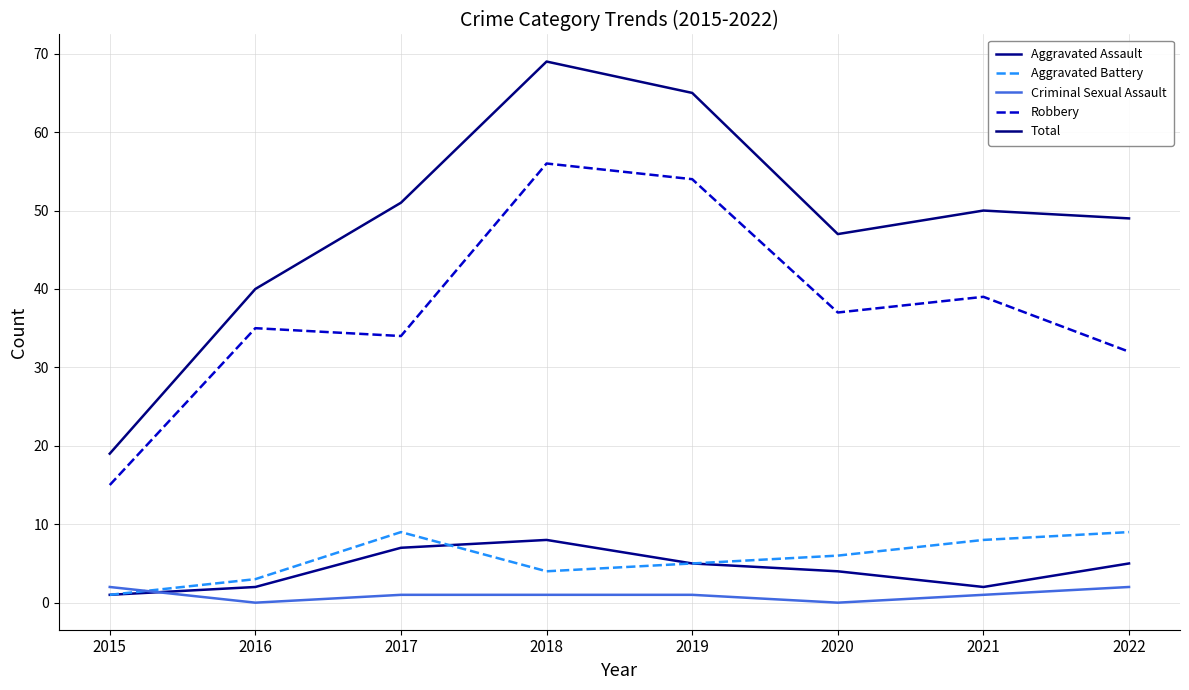

Which category has the highest value in the Aggravated Assault series?

2018